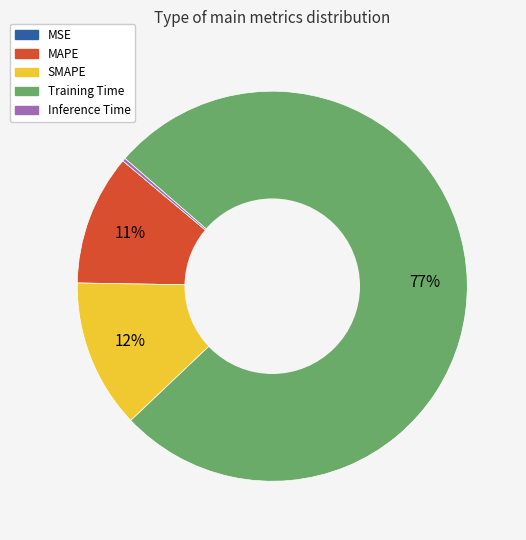

What percentage is the SMAPE slice, to the nearest percent?

12%